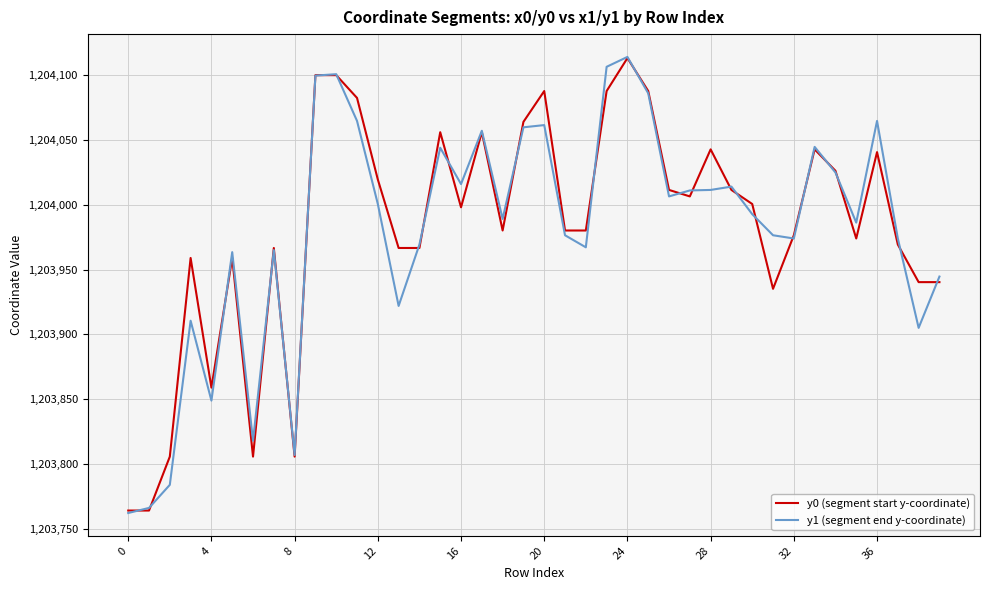

How many categories are shown in the chart?

40